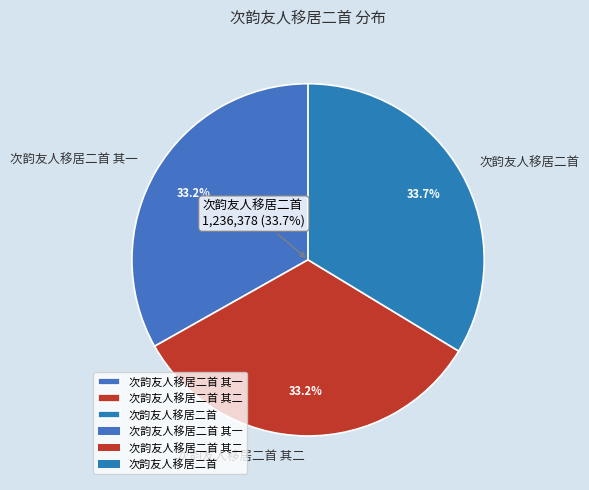

What is the largest slice in the pie chart?

次韵友人移居二首